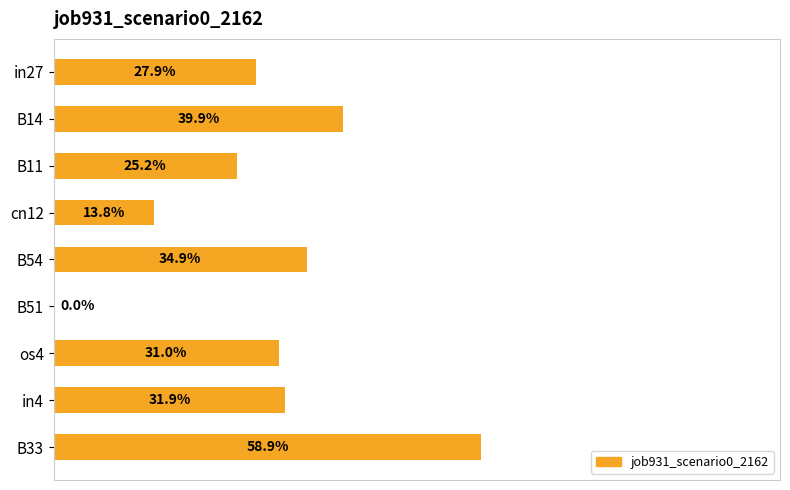

How many distinct data groups are displayed?

1